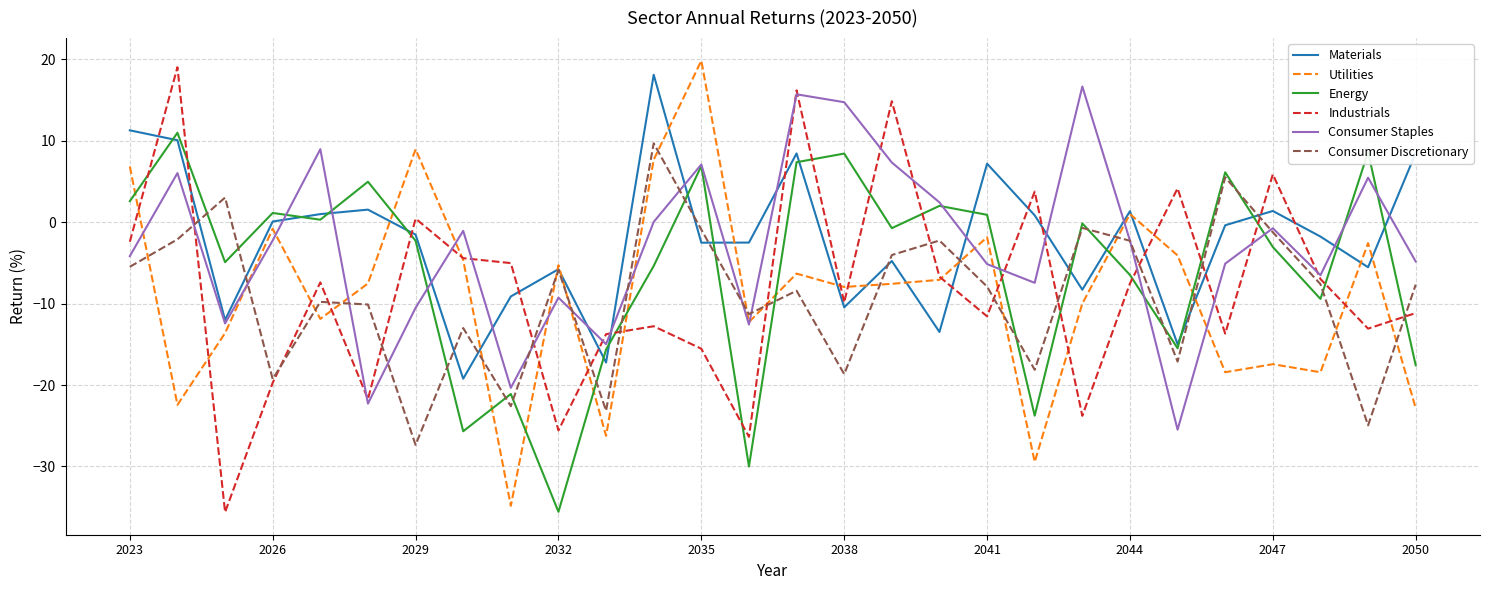

What is the smallest value displayed?

-35.6